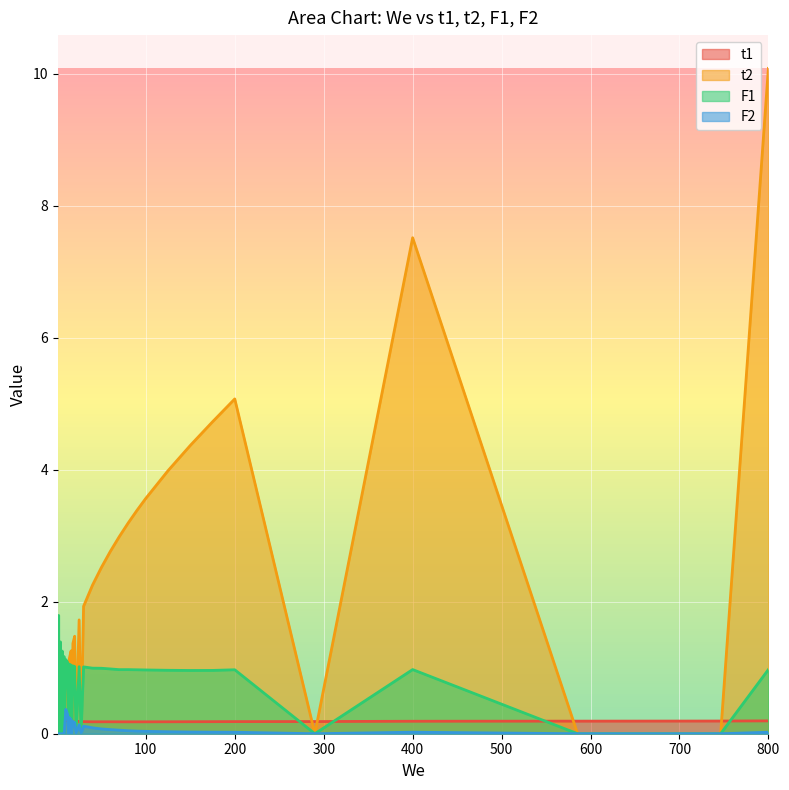

Which series has the largest total across all categories?

t2